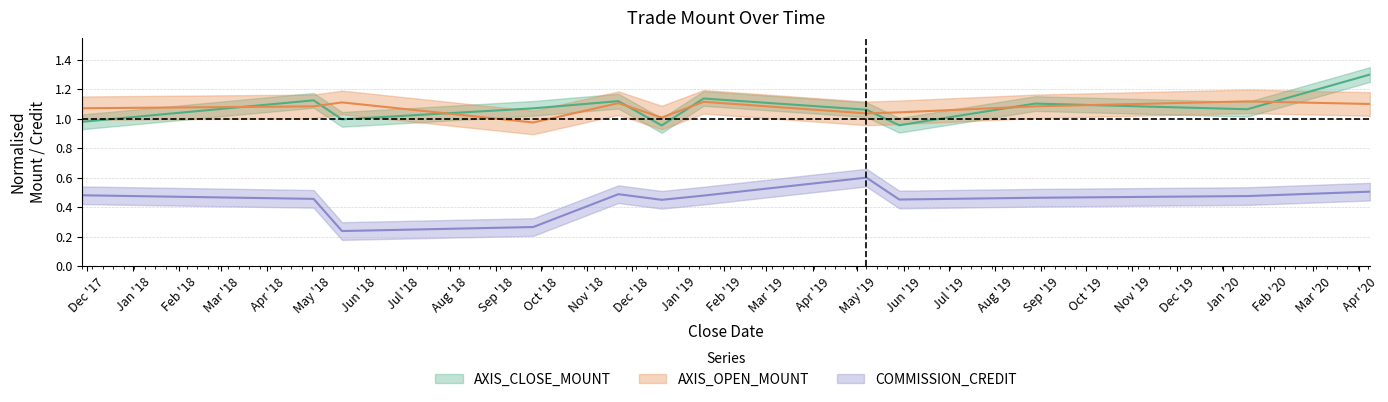

Which category has the highest value across all series?

2020-04-08